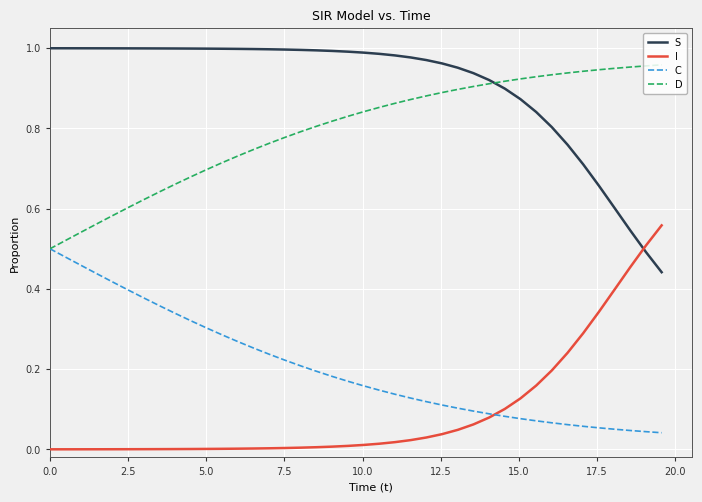

Which series has the largest total across all categories?

S